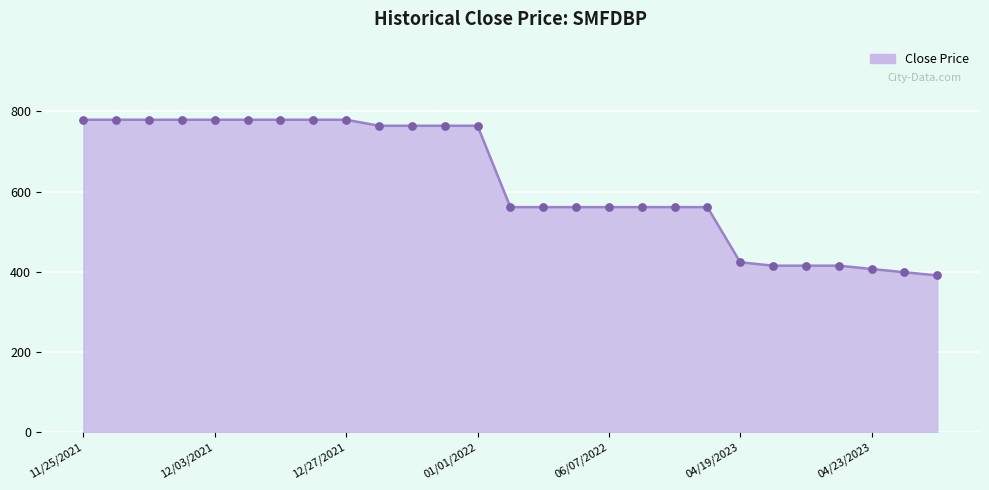

What is the difference between the maximum and minimum values?

388.3